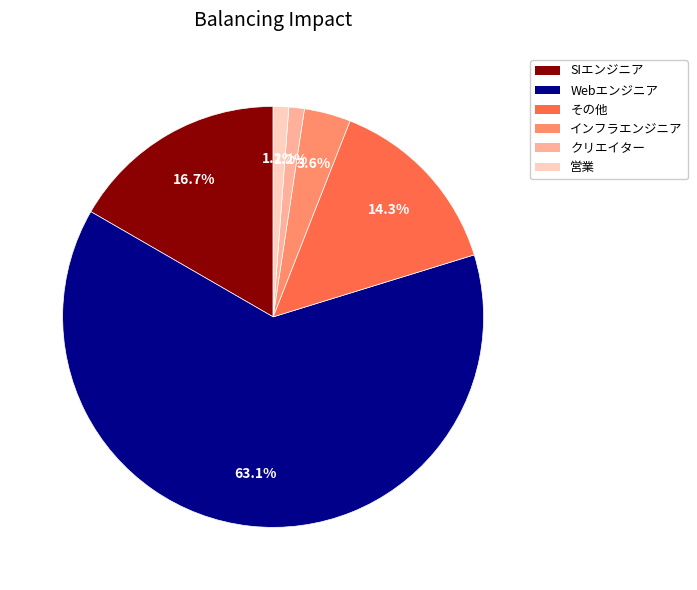

Which slice is the largest?

Webエンジニア